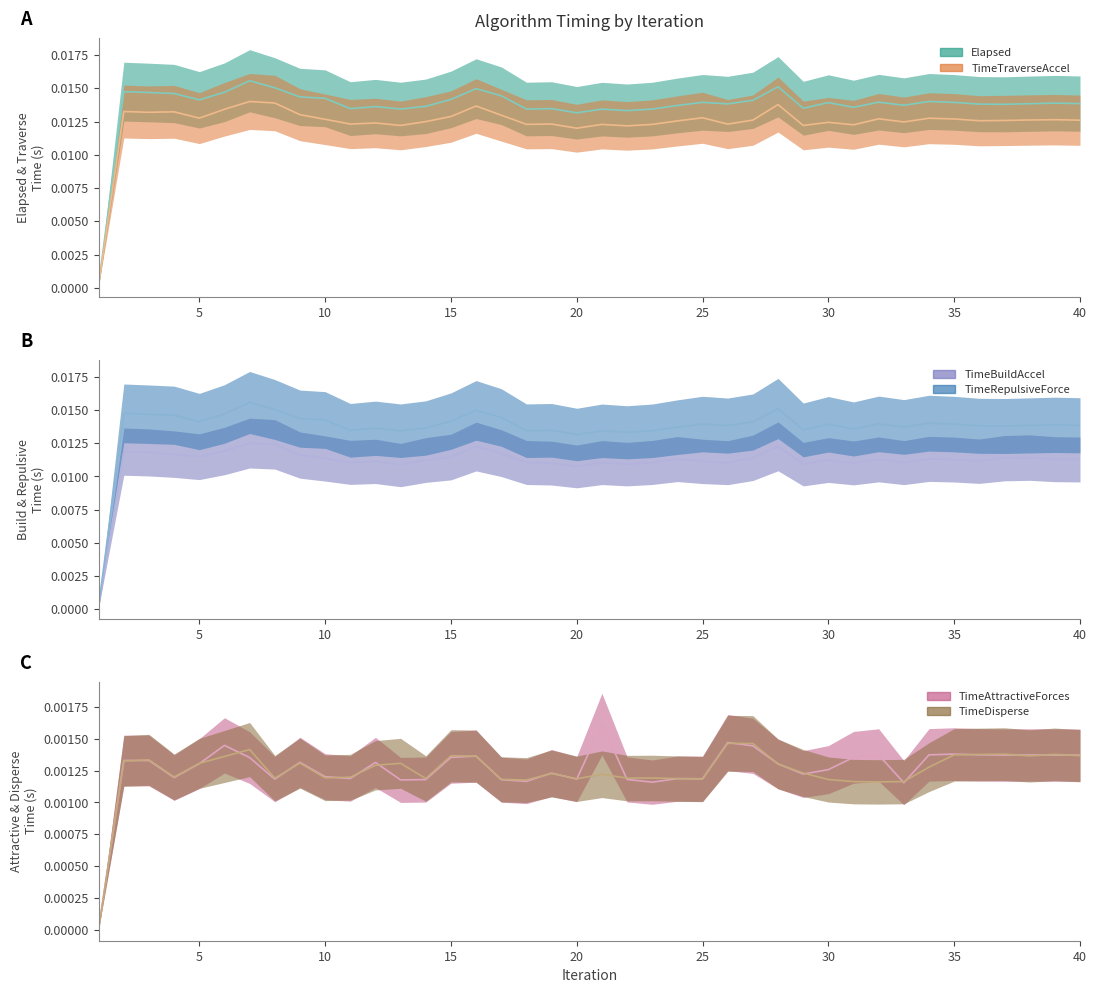

At which label does TimeRepulsiveForce reach its peak?

7